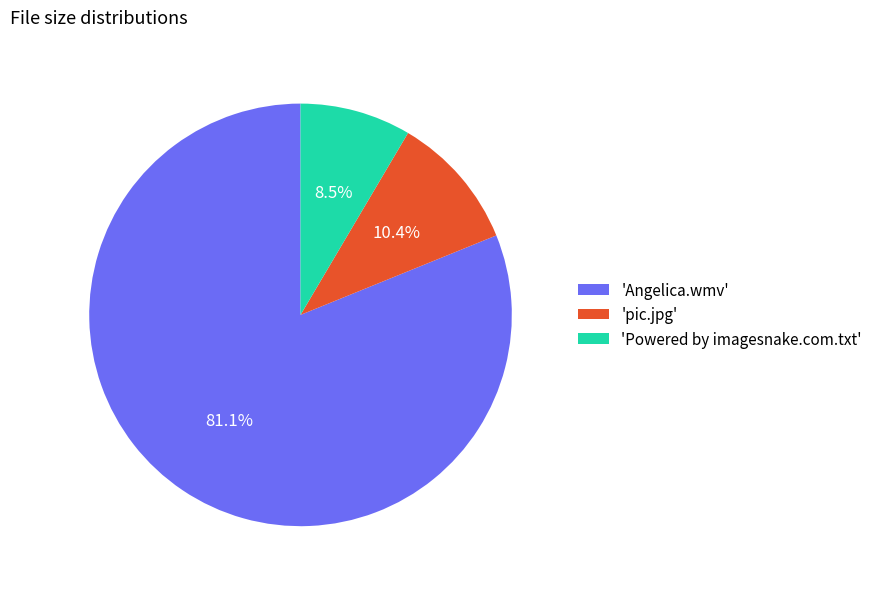

Which has a higher value, 'Angelica.wmv' or 'pic.jpg'?

'Angelica.wmv'